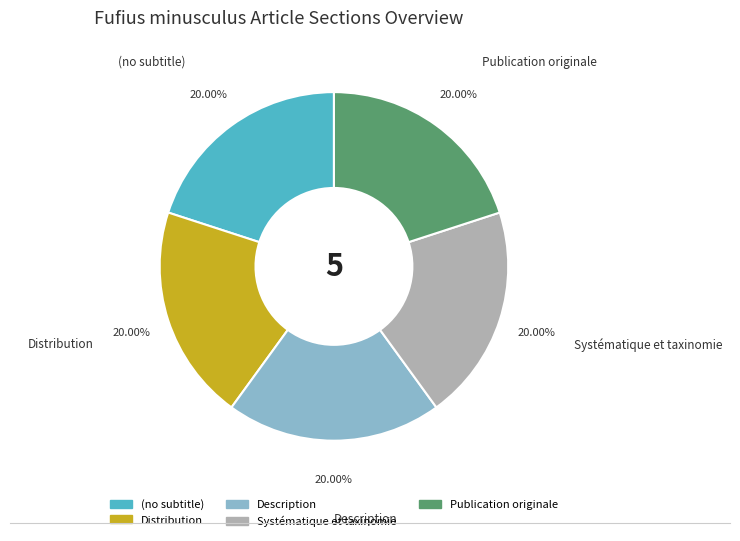

To the nearest percent, what is the difference between the Systématique et taxinomie and Description slice percentages?

0%